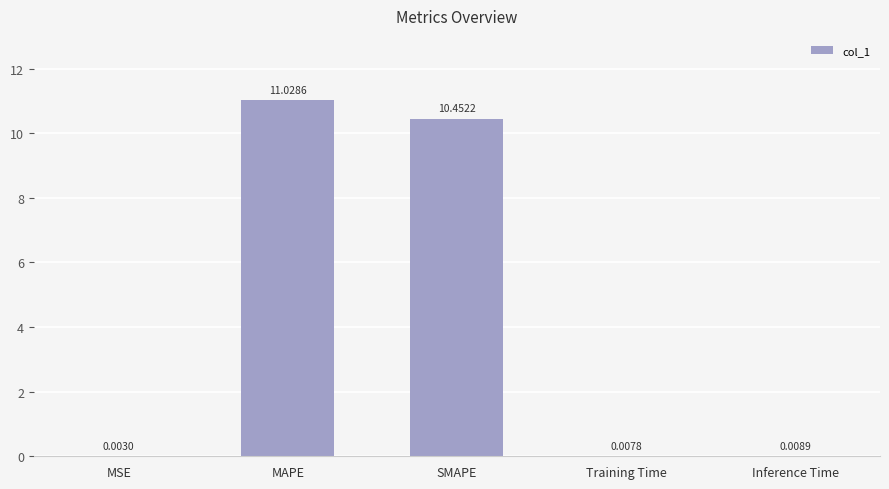

What is the change in value from MAPE to Training Time?

-11.0